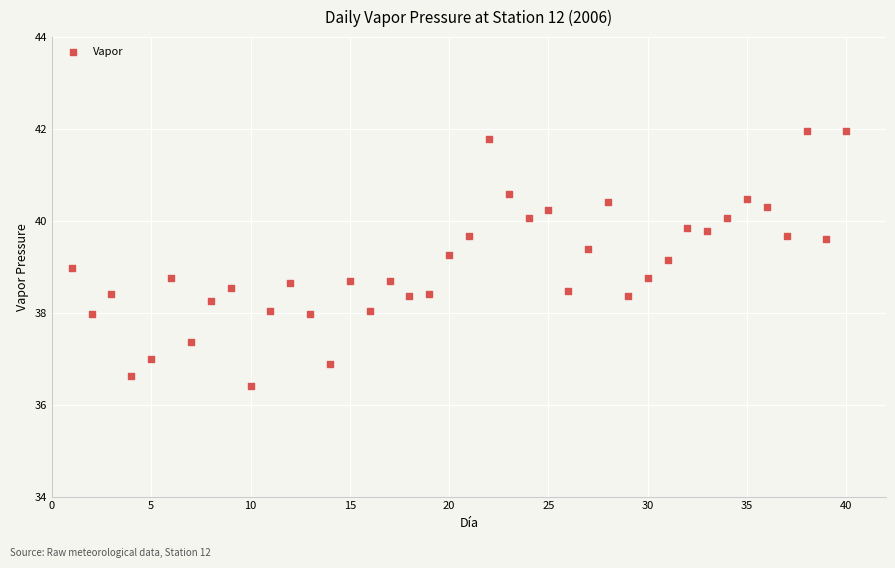

What is the range of Y values (max minus min)?

5.6